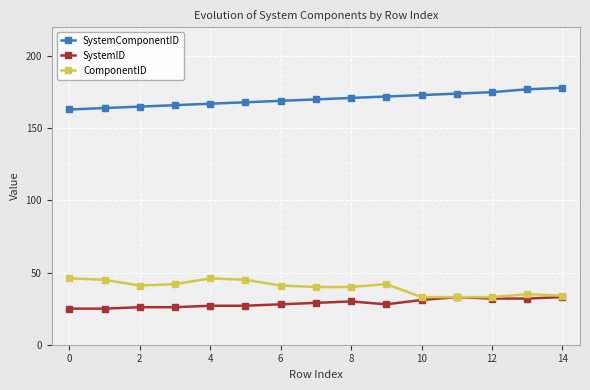

How many distinct data groups are displayed?

3